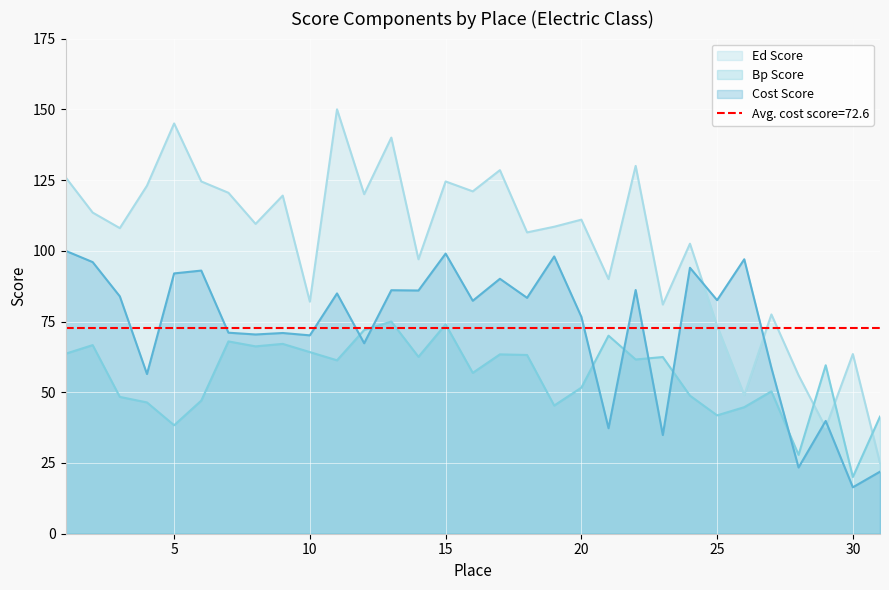

True or false: ed_score has a value of 56.0 at 28.

True